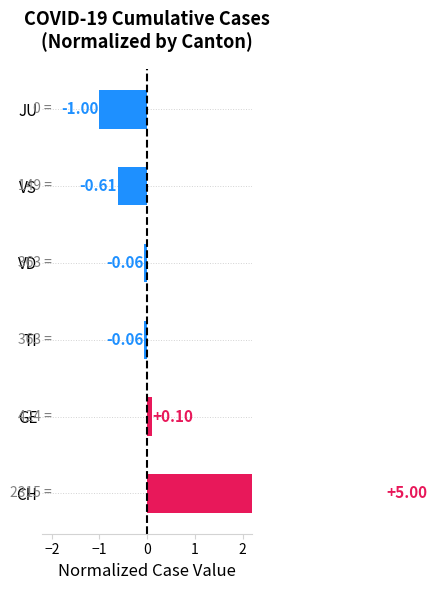

How many values are below 0?

4